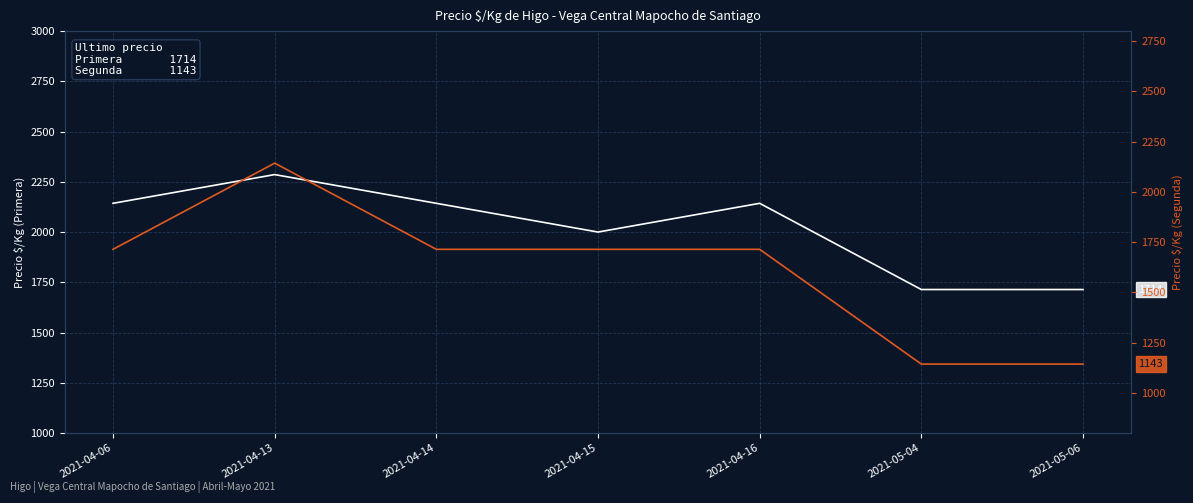

At 2021-05-06, list the series in order from largest to smallest.

Primera, Segunda